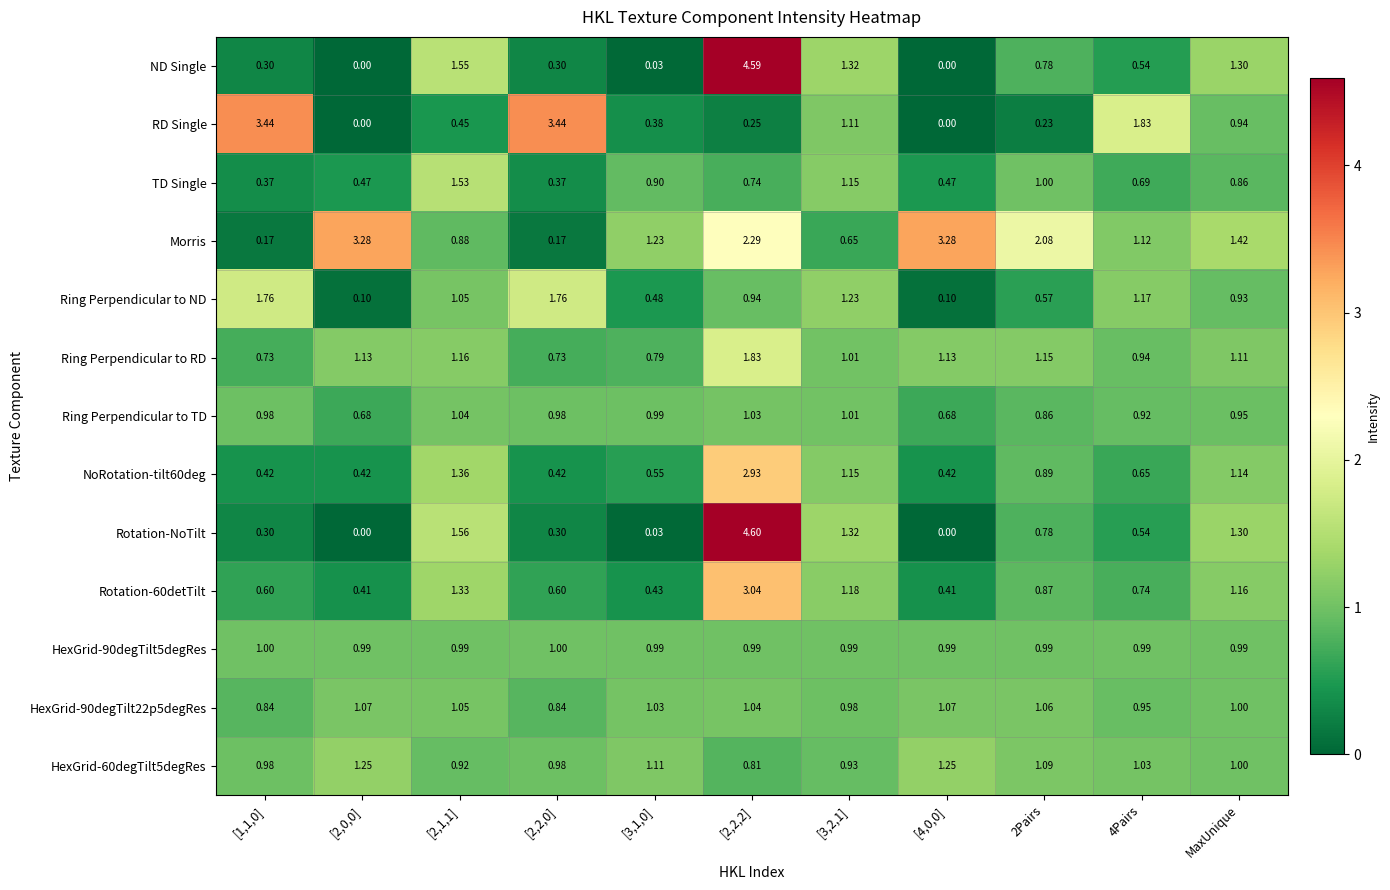

Which series changed the most between [2,2,0] and 4Pairs?

RD Single